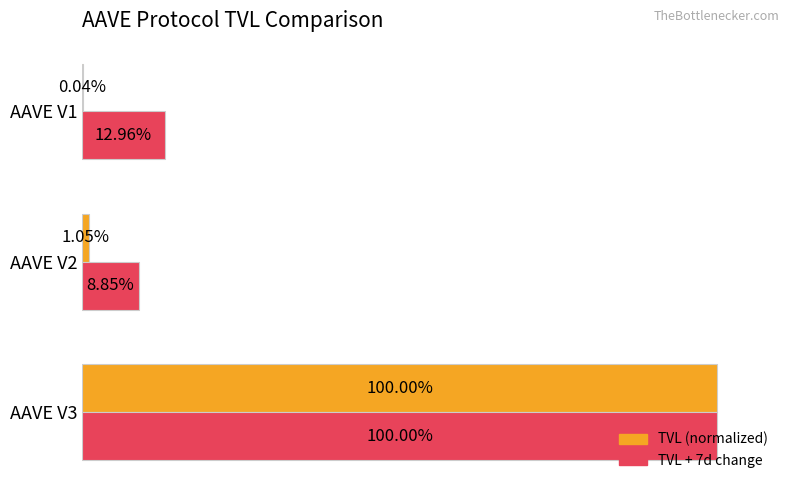

At which category is the sum across all series the highest?

AAVE V3